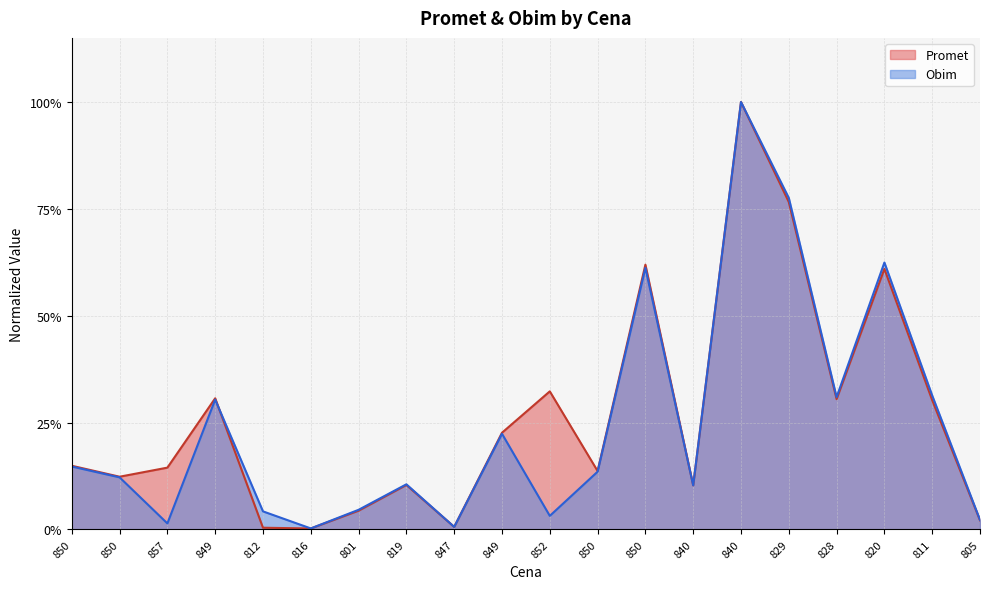

In Promet, how many points are higher than both neighbors (excluding endpoints)?

6